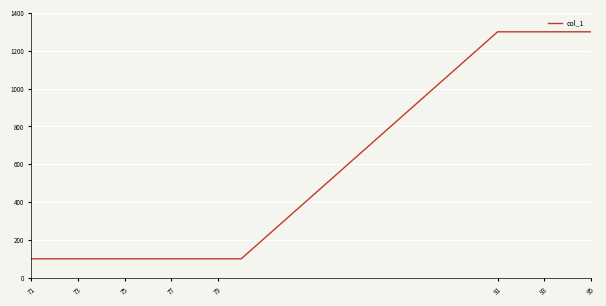

What is the maximum value shown in the chart?

1300